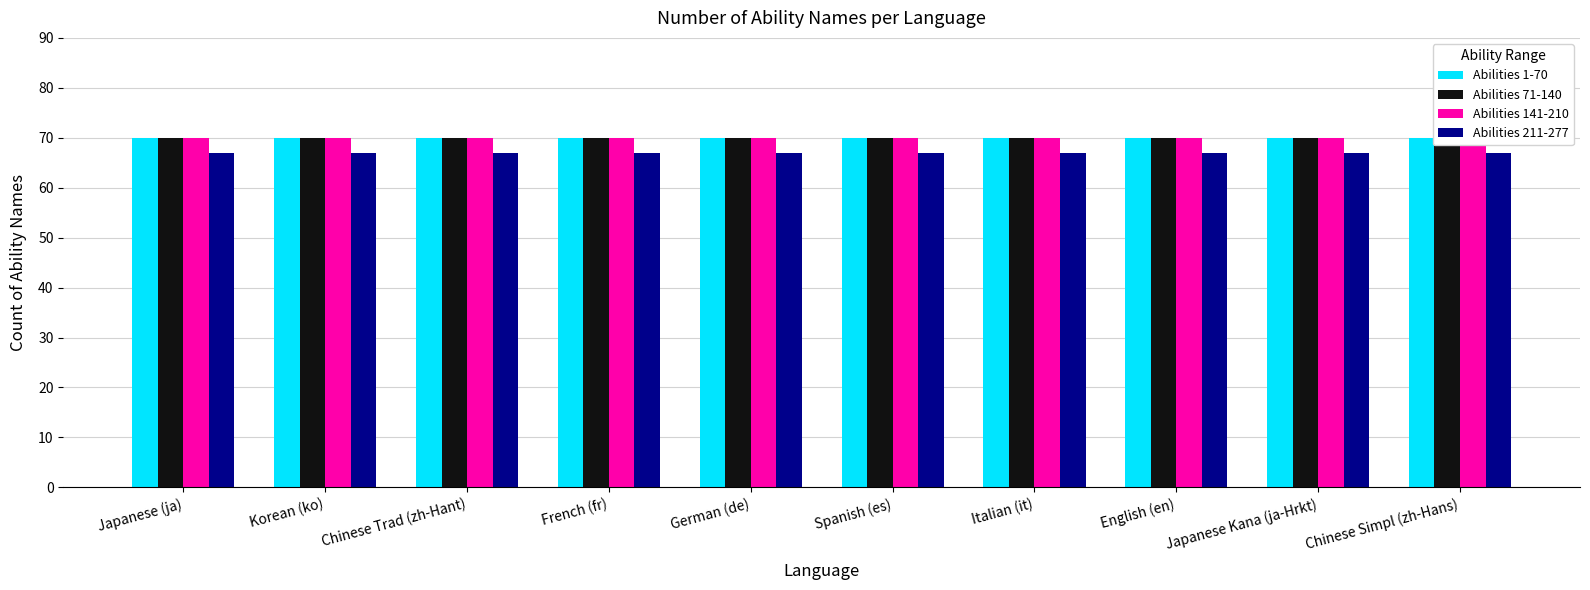

Is it true that Abilities 1-70 equals 70 at Japanese (ja)?

True